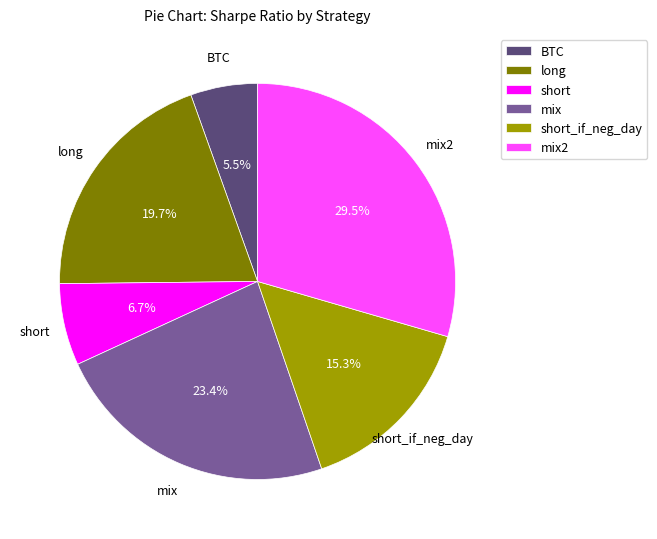

What is the total percentage of long and BTC?

25.2%